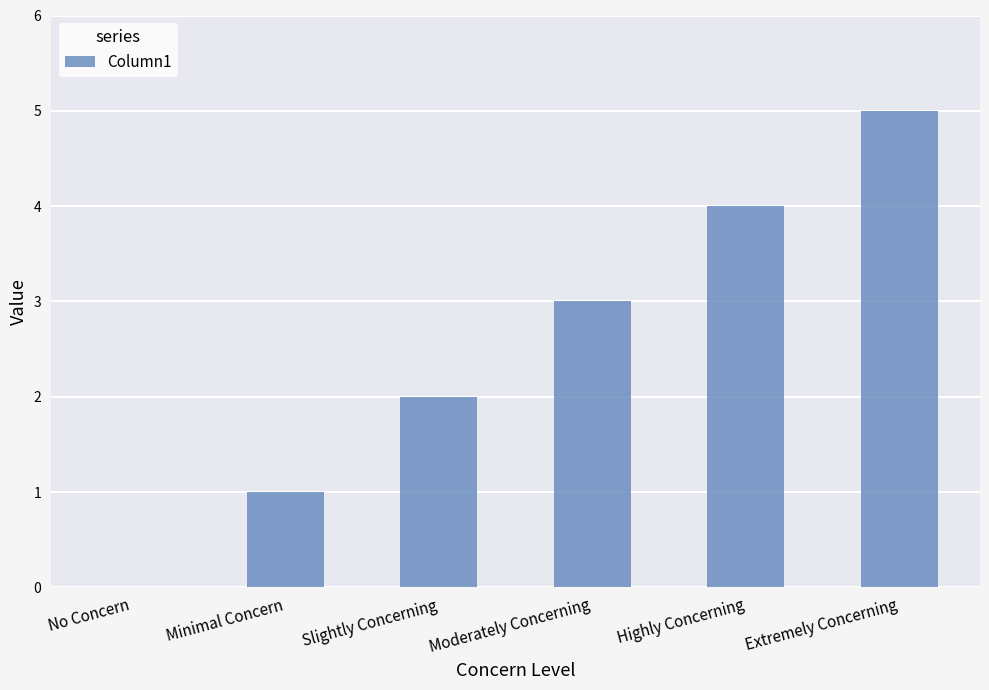

The chart shows a value of 6 at Highly Concerning. True or false?

False